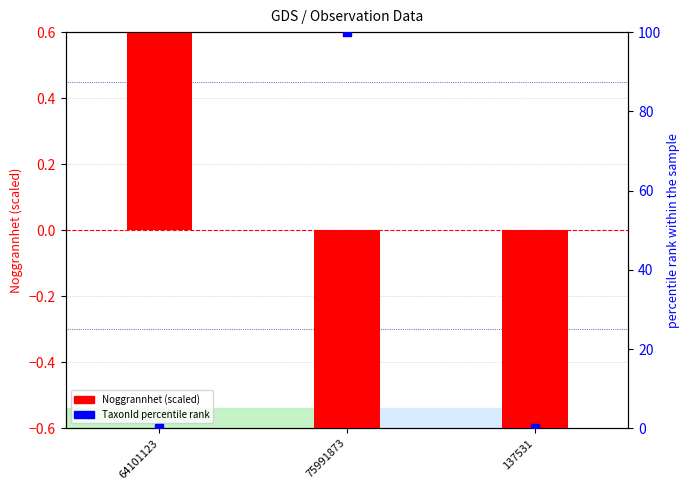

Which series has the largest total across all categories?

TaxonId percentile rank